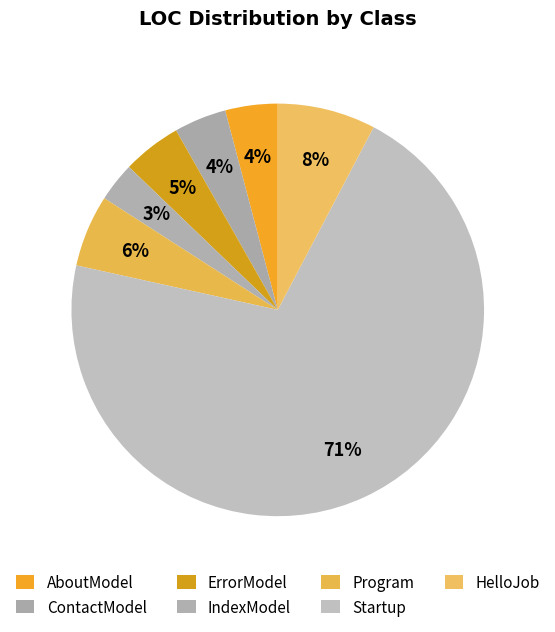

What percentage do Program and IndexModel together represent?

8.7%